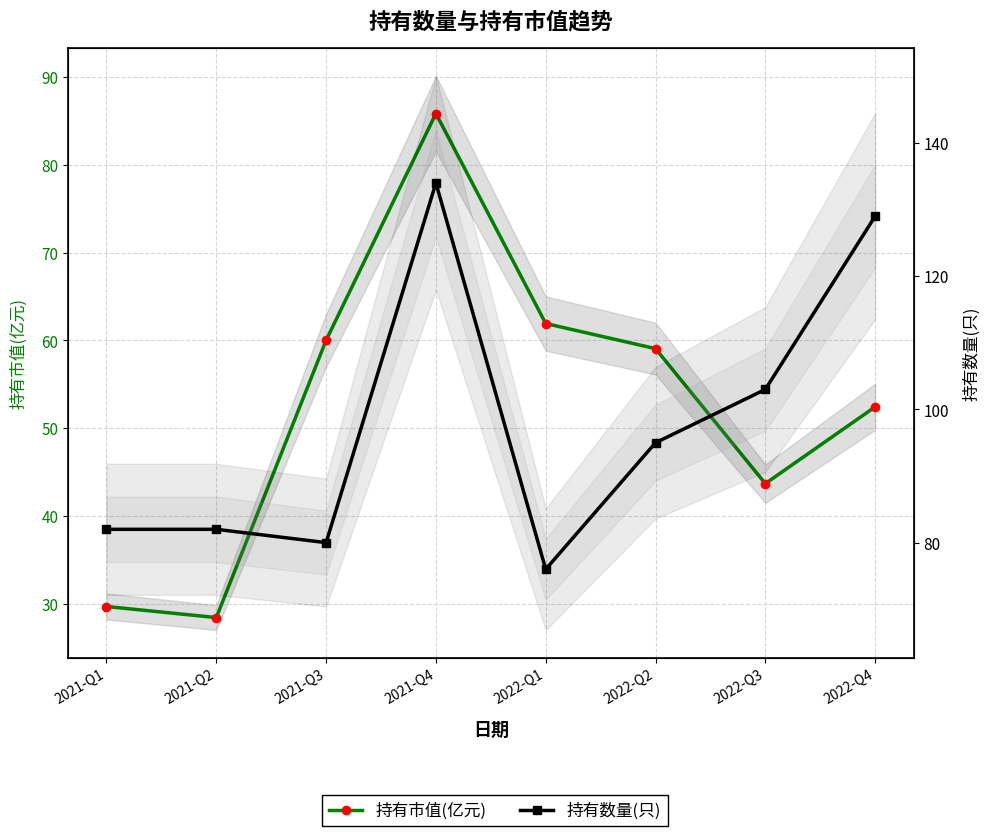

Which series changed the most between 2021-Q3 and 2022-Q2?

持有数量(只)